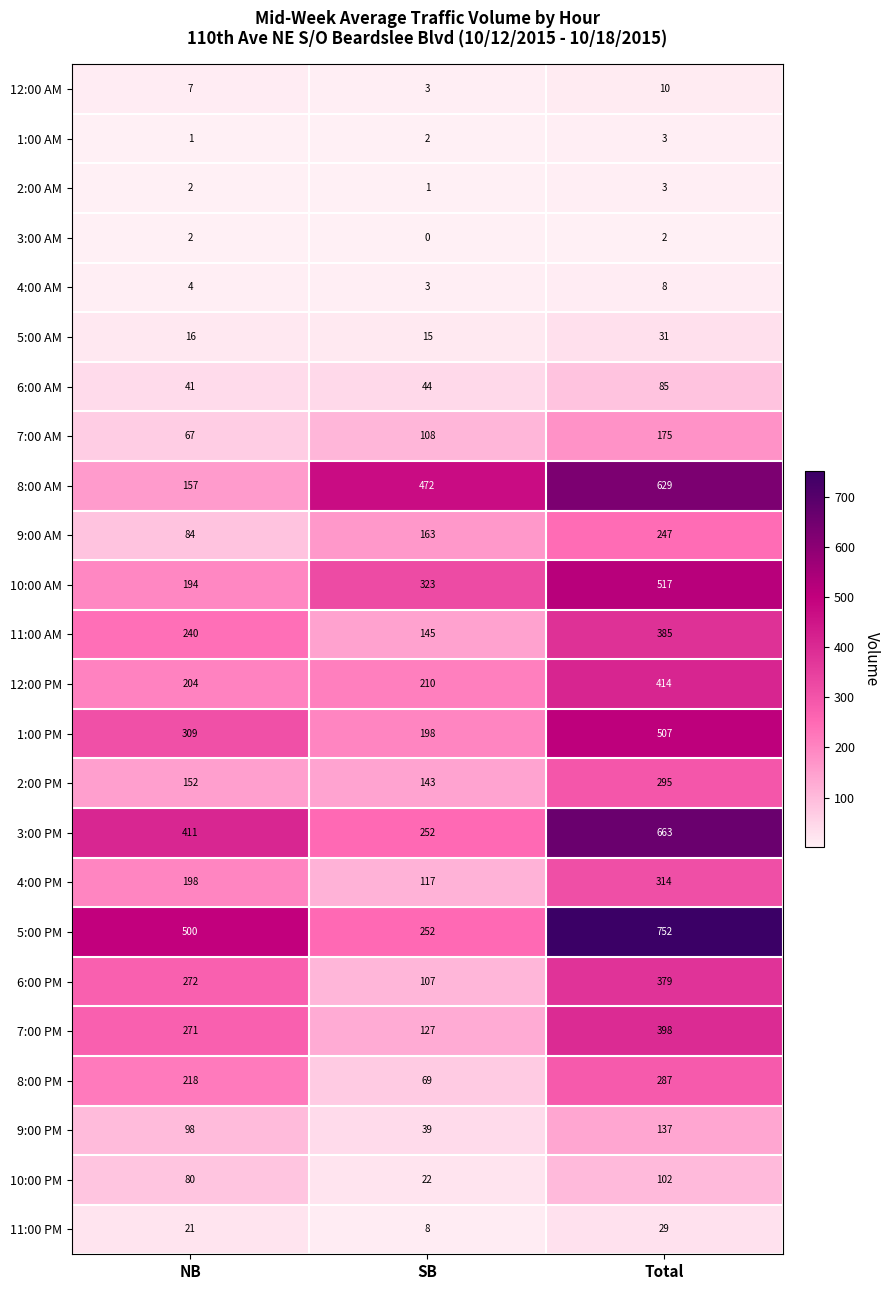

What is the average value of the 9:00 AM series?

165